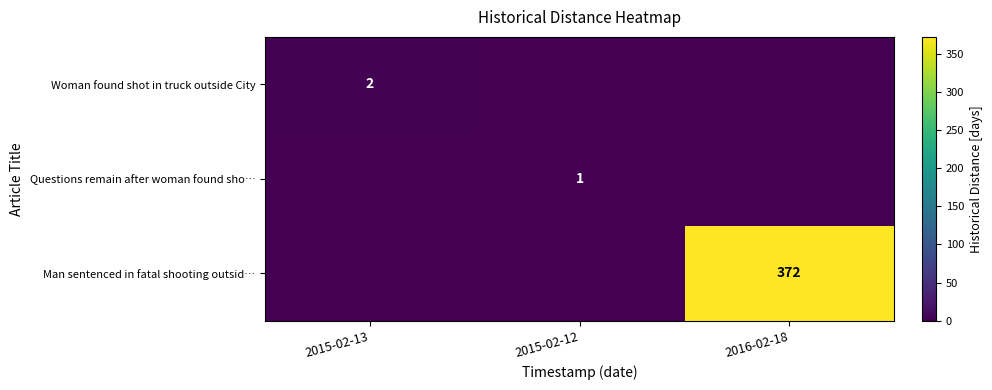

Is it true that Woman found shot in truck outside City equals 2 at 2015-02-13?

True